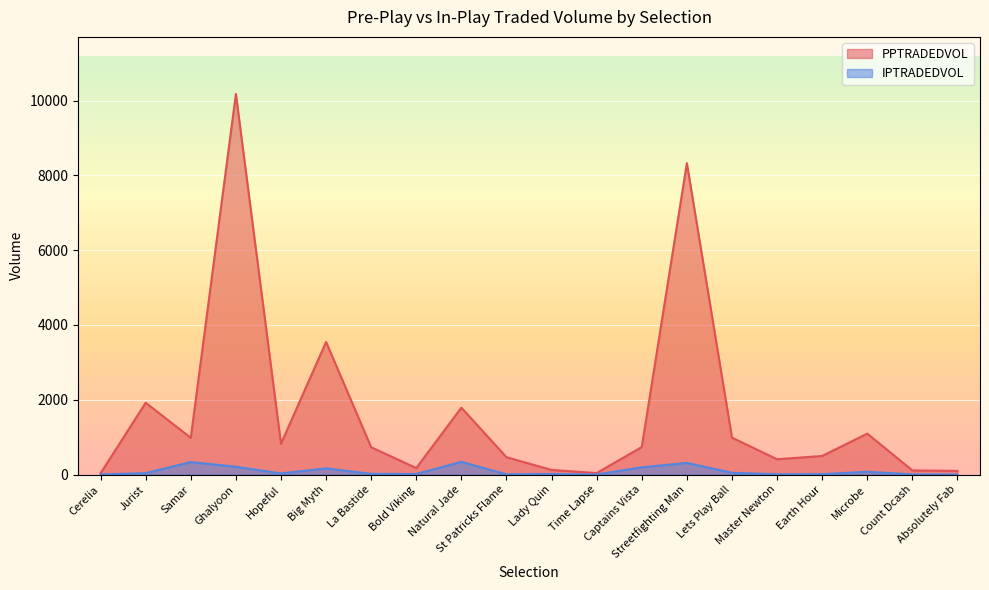

What is the label of the 14th point from the left?

Streetfighting Man